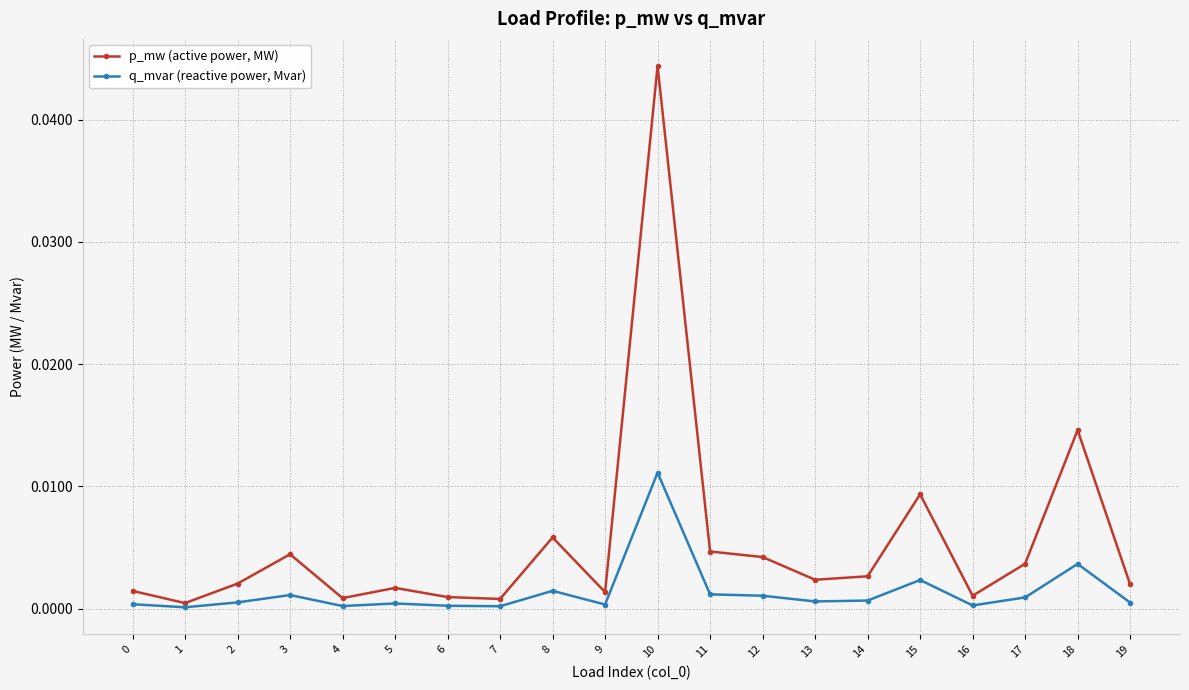

Does the chart have visible grid lines?

Yes